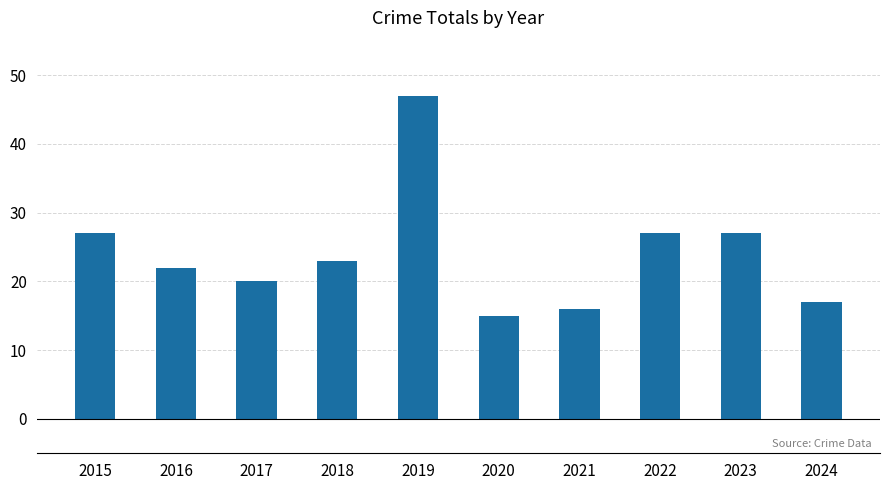

Reading left to right, extract all data points from this chart.

27	22	20	23	47	15	16	27	27	17